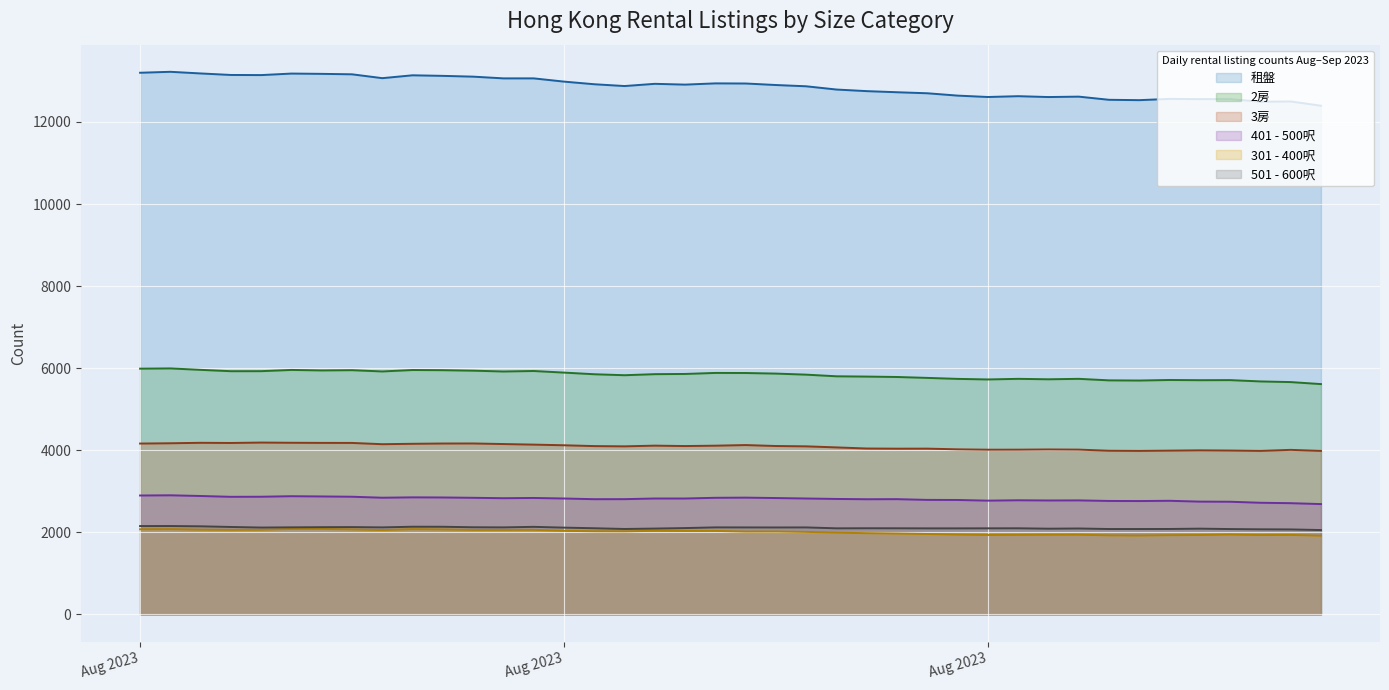

True or false: 401 - 500呎 has a value of 3787 at 2023-09-03.

False